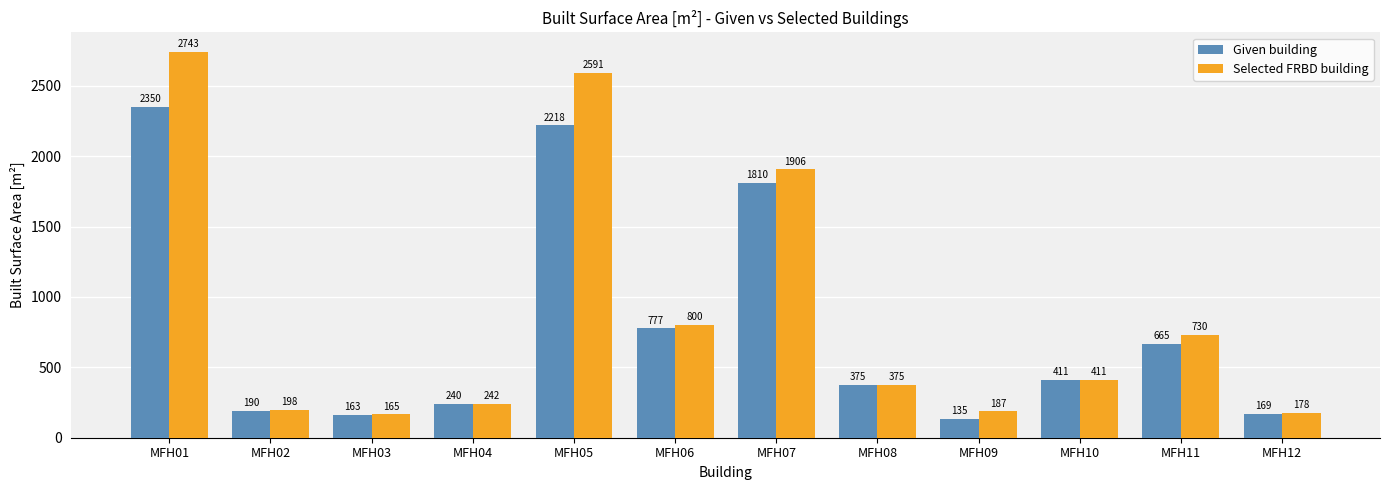

Where is Selected FRBD building nearest to the value 1453?

MFH07